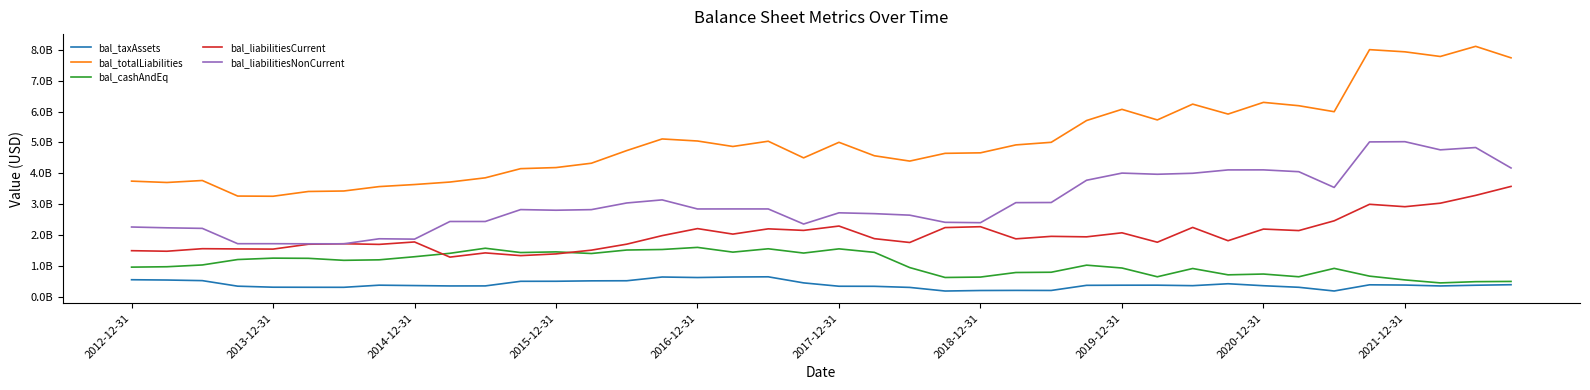

What is the difference between the maximum and minimum values in the bal_liabilitiesNonCurrent series?

3311900000